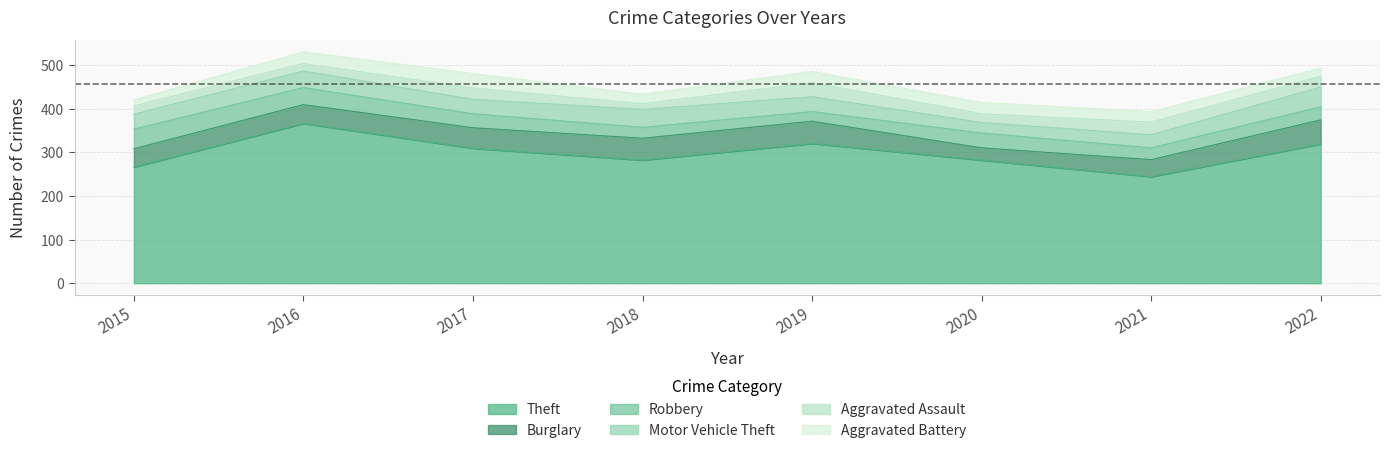

What are all the series names shown in the legend?

Theft, Burglary, Robbery, Motor Vehicle Theft, Aggravated Assault, Aggravated Battery